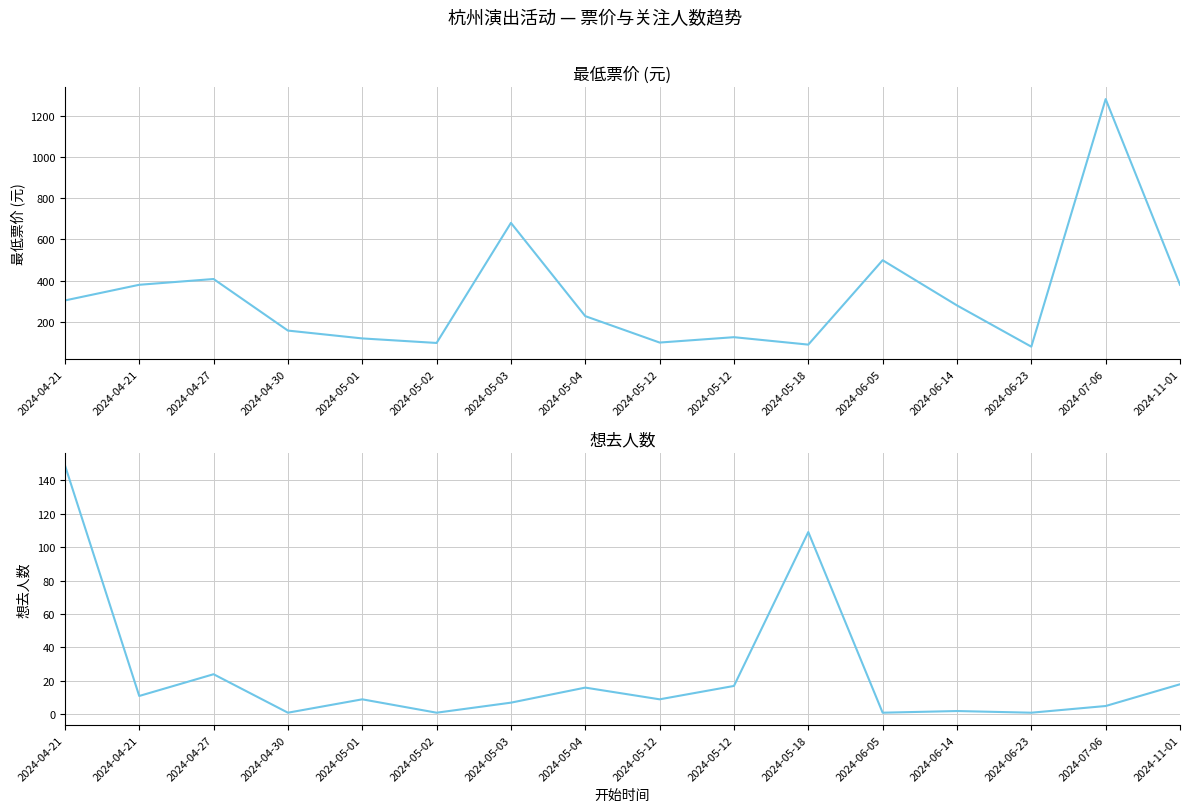

Does the chart have visible grid lines?

Yes